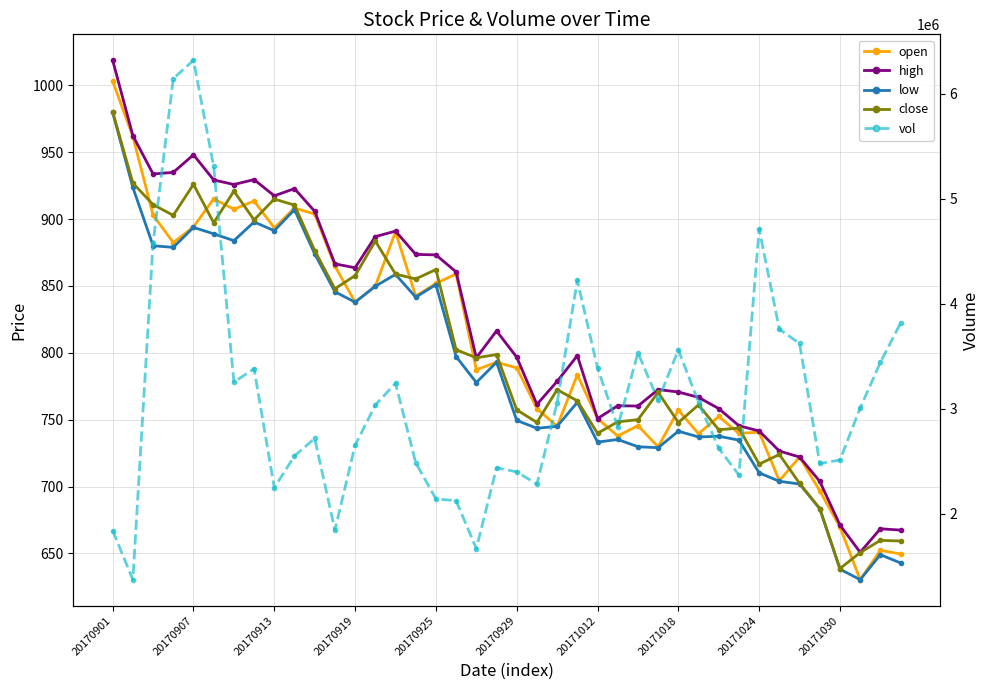

What is the approximate value of open at 18?

787.3